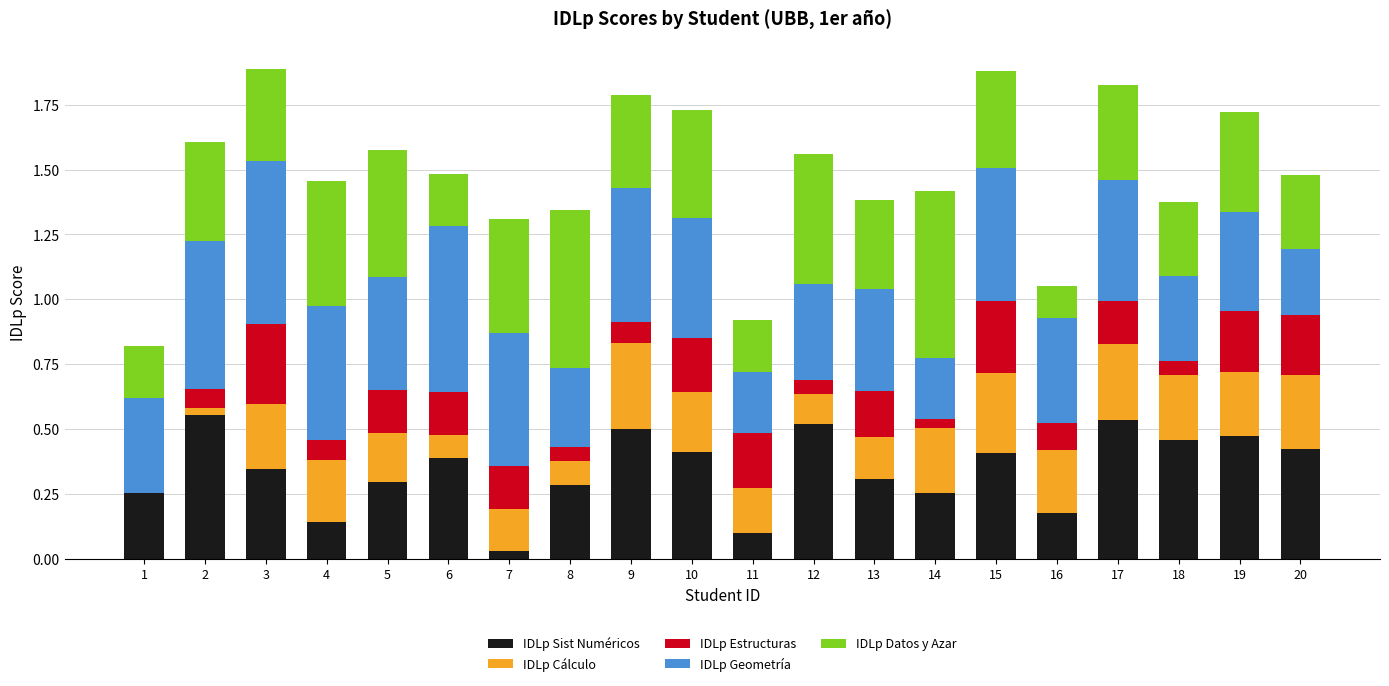

What are all the series names shown in the legend?

IDLp Sist Numéricos, IDLp Cálculo, IDLp Estructuras, IDLp Geometría, IDLp Datos y Azar